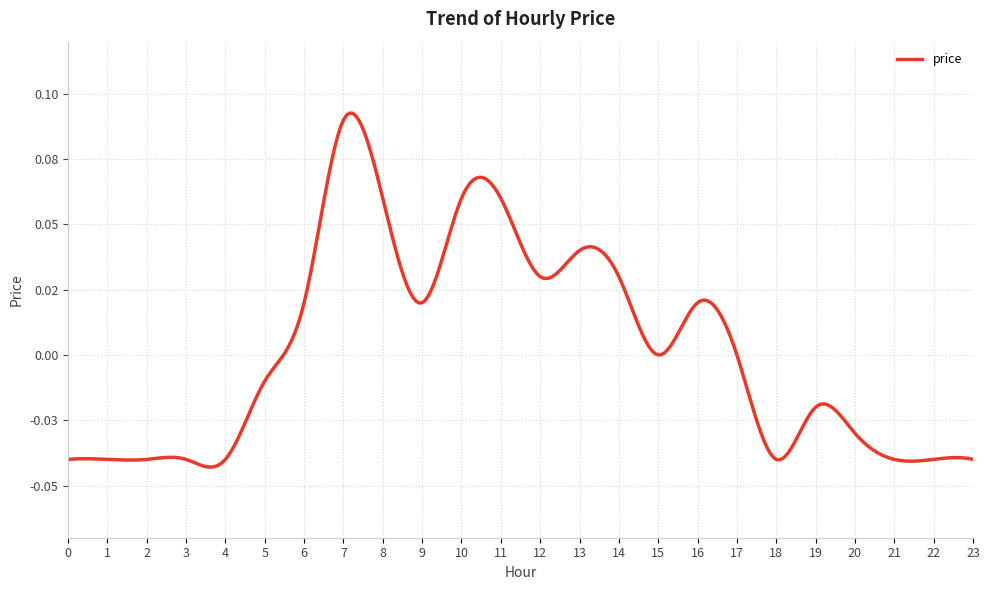

Rank the categories by value from highest to lowest.

7, 8, 10, 11, 13, 12, 14, 6, 9, 16, 15, 17, 5, 19, 20, 0, 1, 2, 3, 4, 18, 21, 22, 23